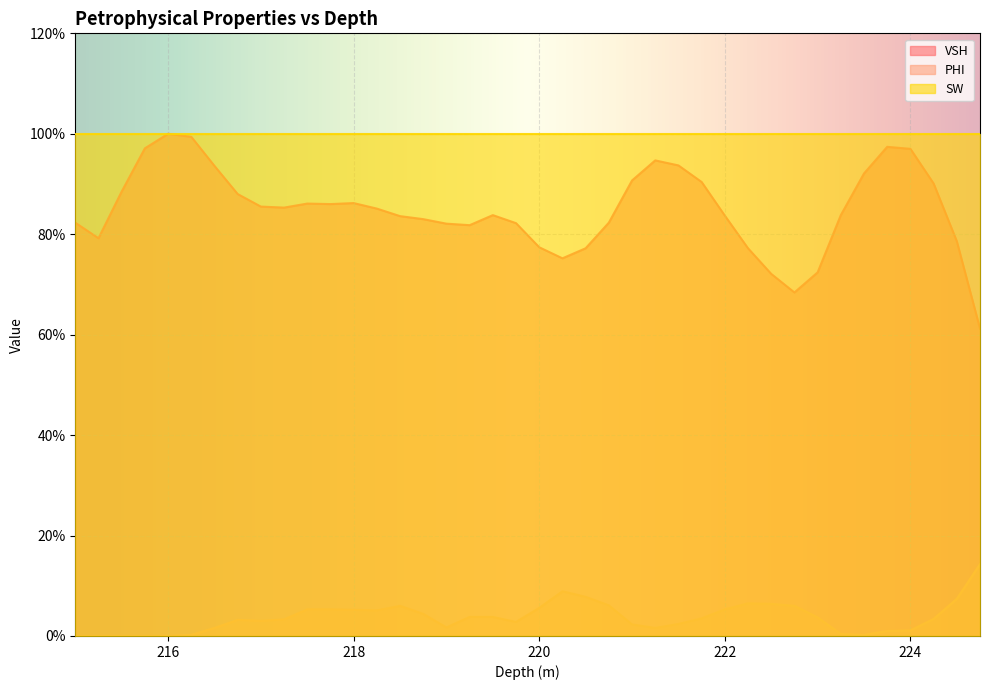

What are all the series names shown in the legend?

VSH, PHI, SW